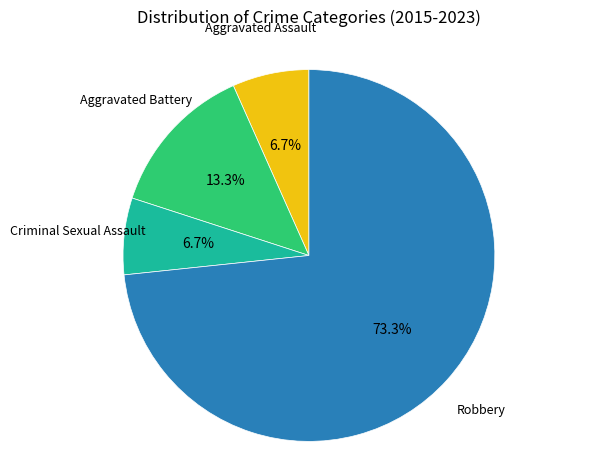

Is it true that Aggravated Assault is 1% of the pie?

False